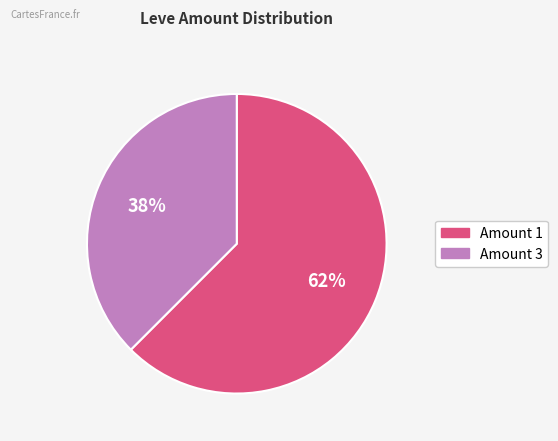

Which category has the biggest portion of the pie?

Amount 1